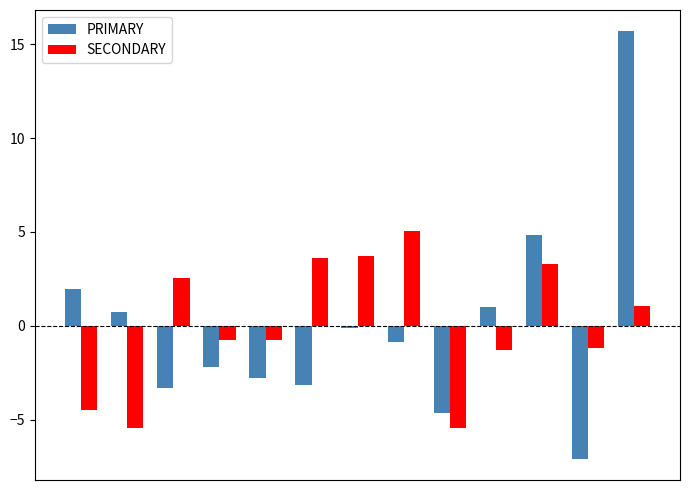

What are all the series names shown in the legend?

PRIMARY, SECONDARY